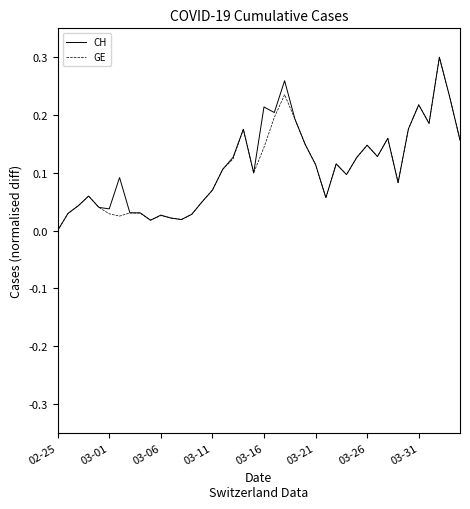

At which category is the sum across all series the highest?

37